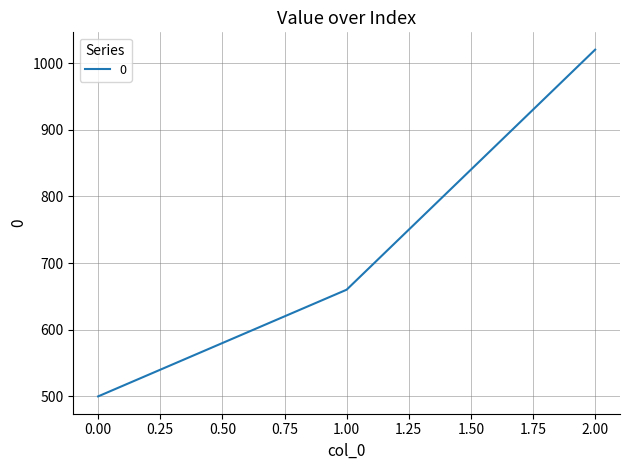

Reading left to right, extract all data points from this chart.

500	660	1020